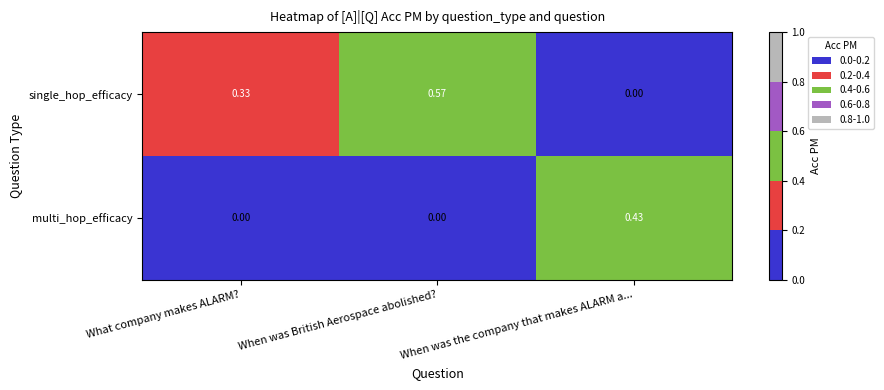

At which label is single_hop_efficacy closest to 0?

When was the company that makes ALARM a...